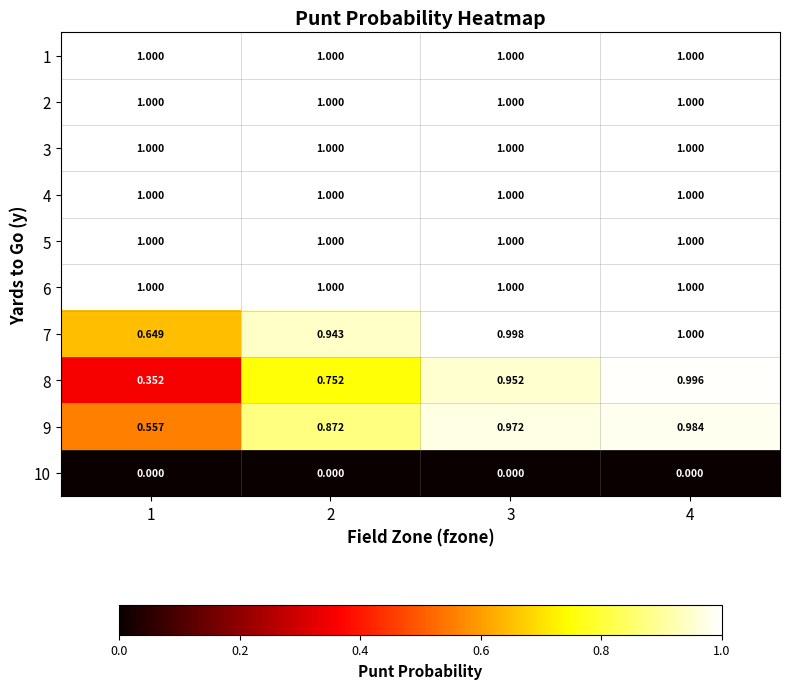

Is the value of 10 at 3 greater than the value of 3 at 4?

No